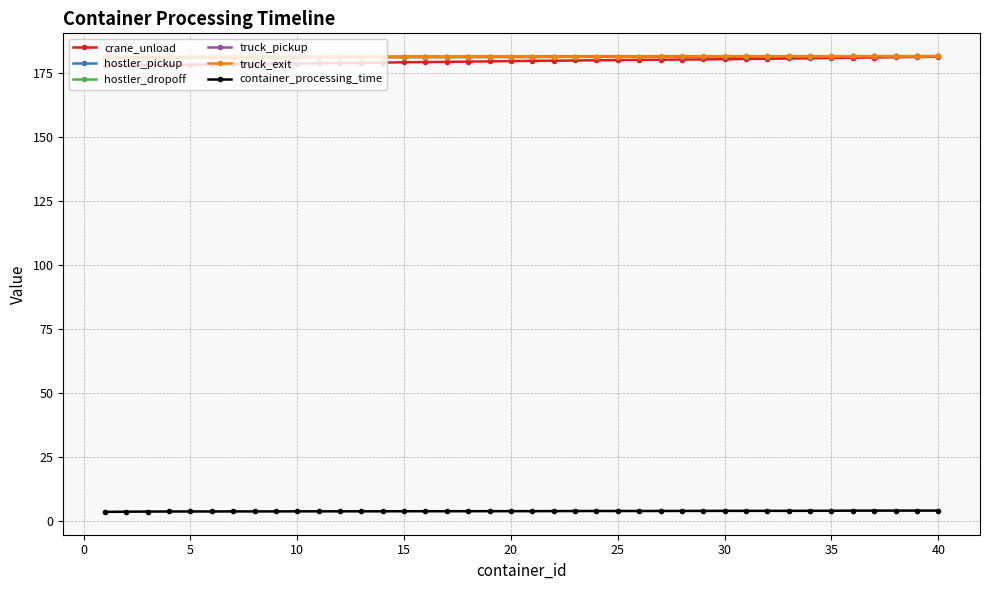

Which series has the widest spread of values?

crane_unload